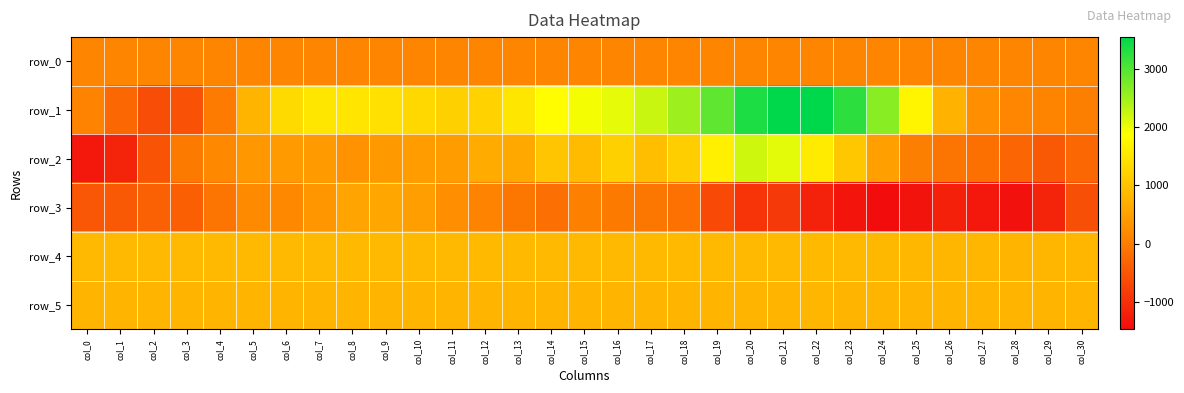

Which series has the largest total across all categories?

row_1